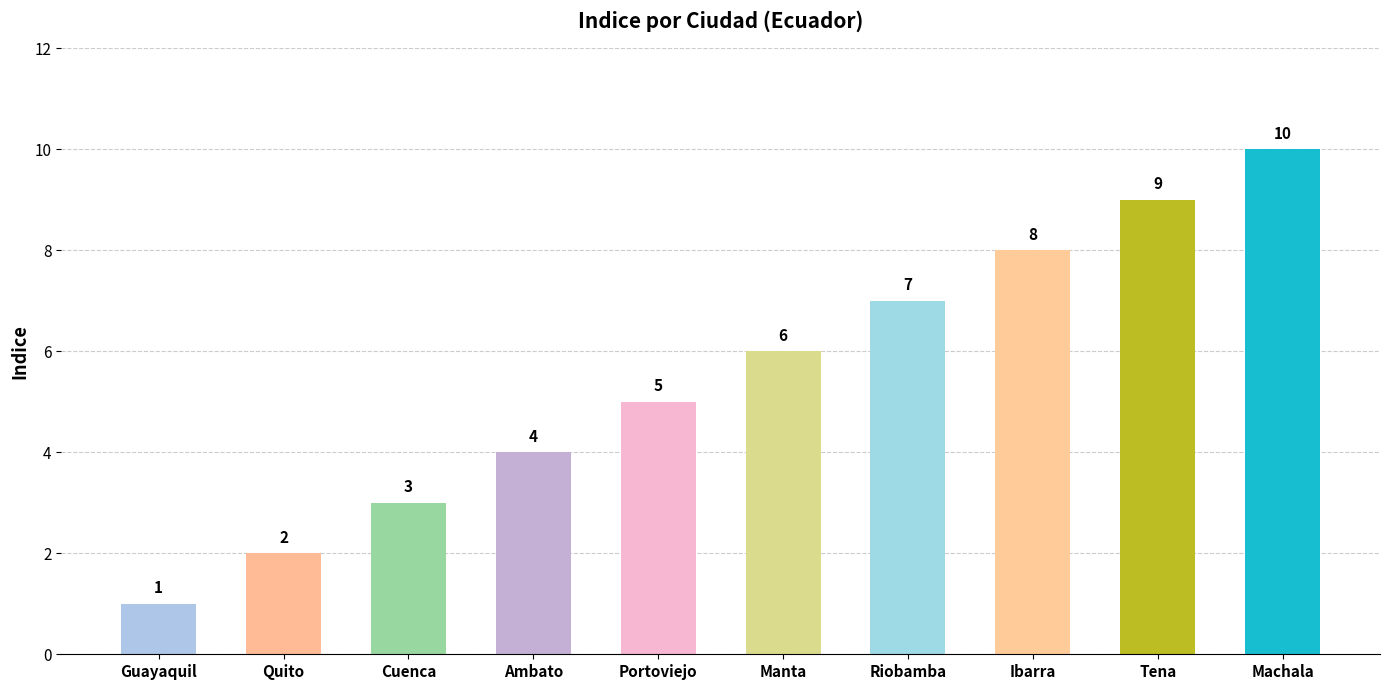

What value does the data have at Riobamba?

7